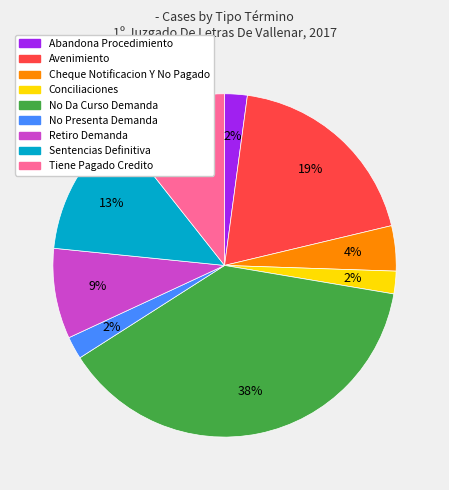

To the nearest percent, what is the average slice percentage?

11%